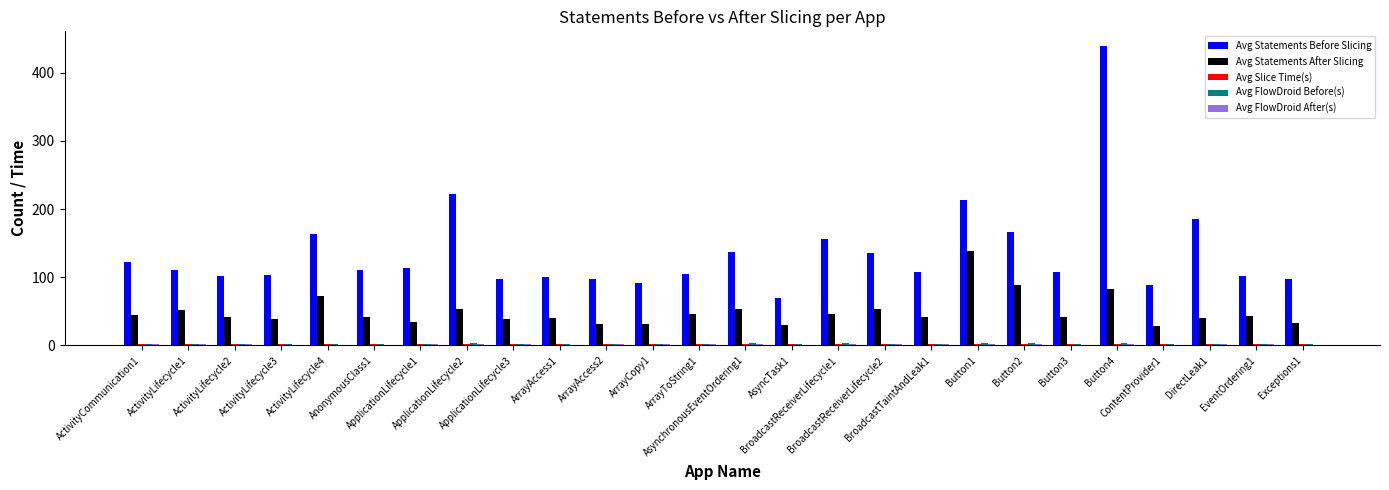

Which series has the largest total across all categories?

Avg Statements Before Slicing